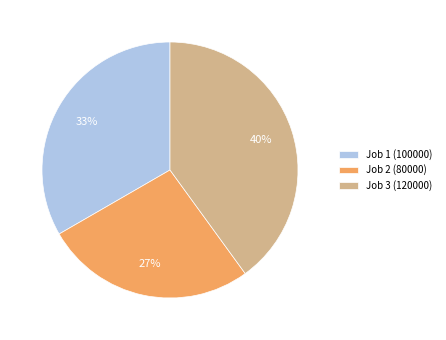

Is it true that Job 3 (120000) is 40% of the pie?

True